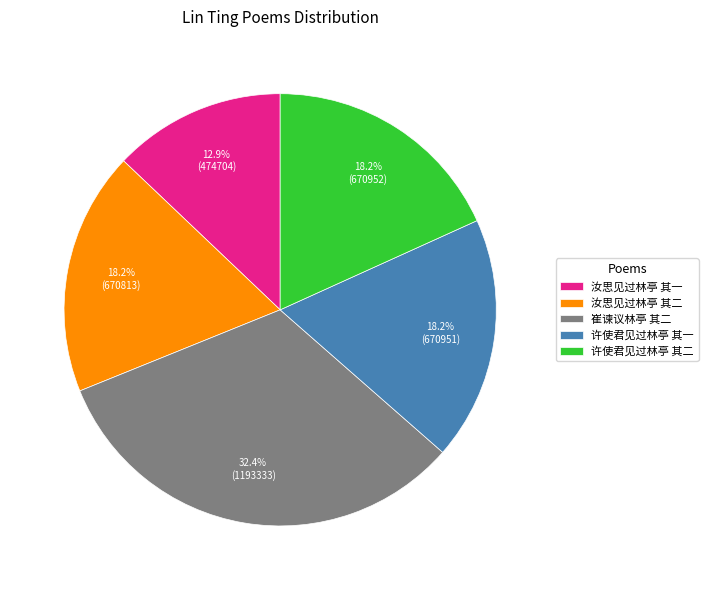

Between 许使君见过林亭 其二 and 汝思见过林亭 其一, which is larger?

许使君见过林亭 其二